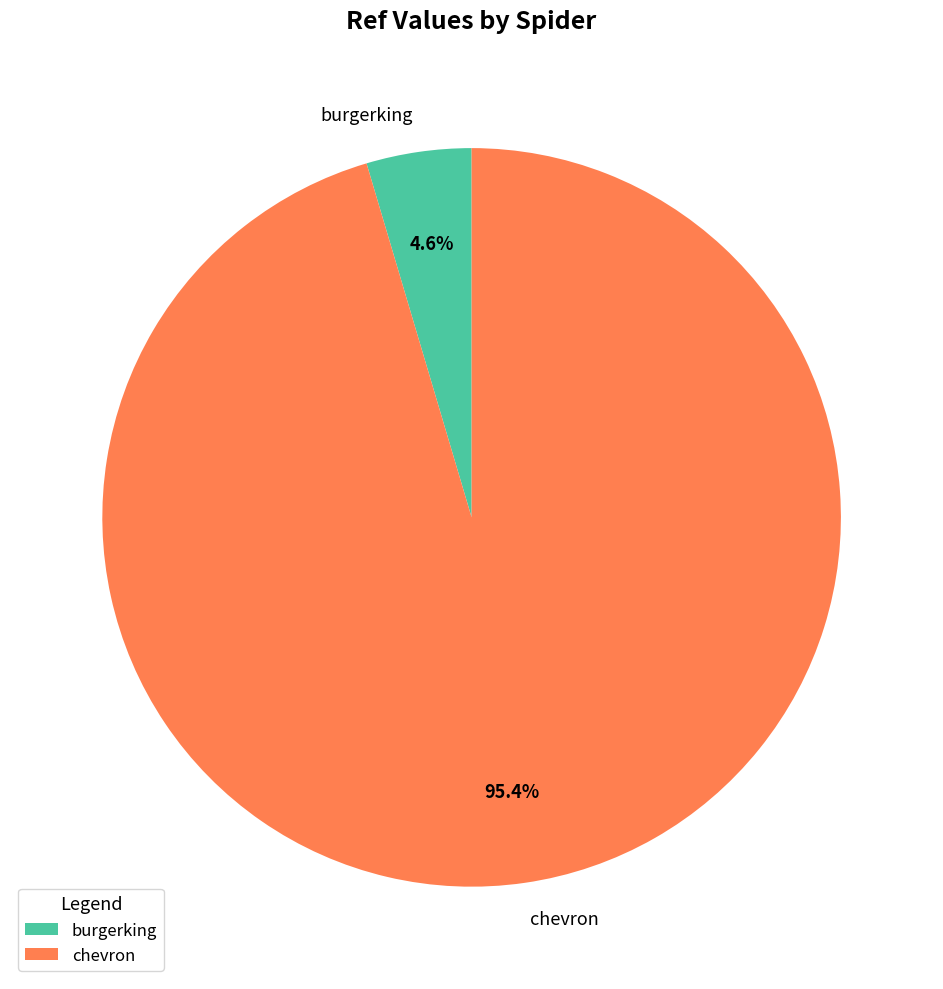

Rank the categories by value from highest to lowest.

chevron, burgerking